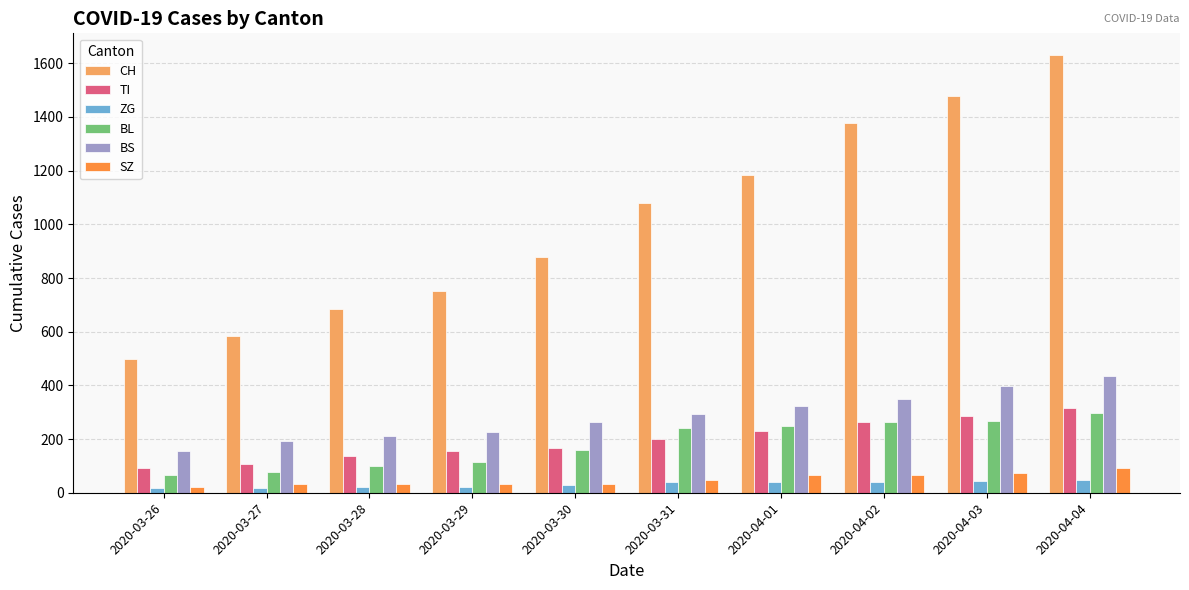

Which series has the largest total across all categories?

CH